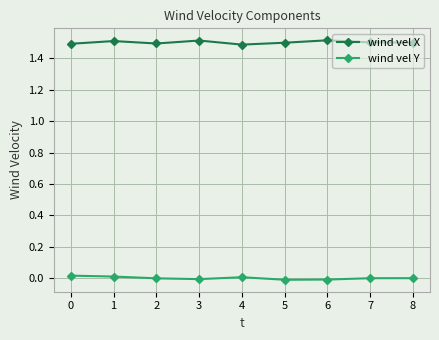

List the series in order of their peak value, lowest first.

wind vel Y, wind vel X